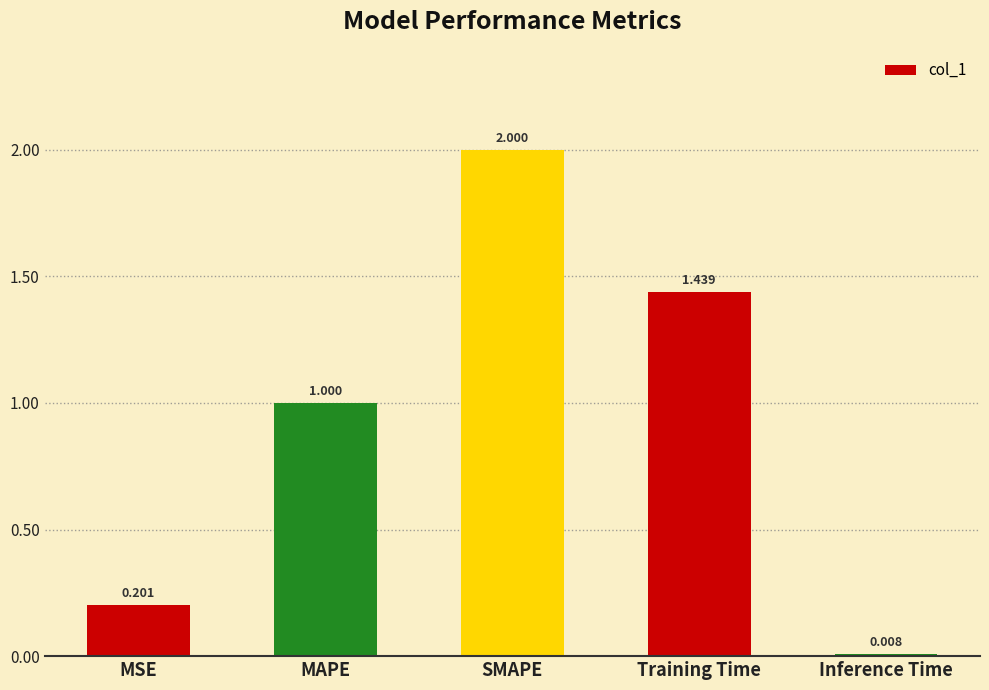

Rank the categories by value from lowest to highest.

Inference Time, MSE, MAPE, Training Time, SMAPE